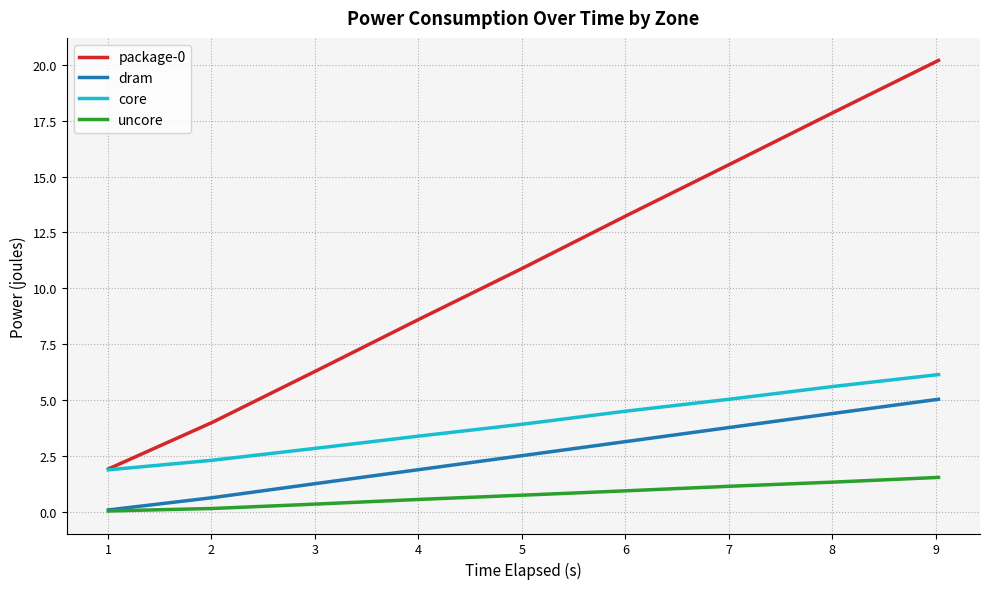

True or false: uncore and package-0 intersect in this chart.

False